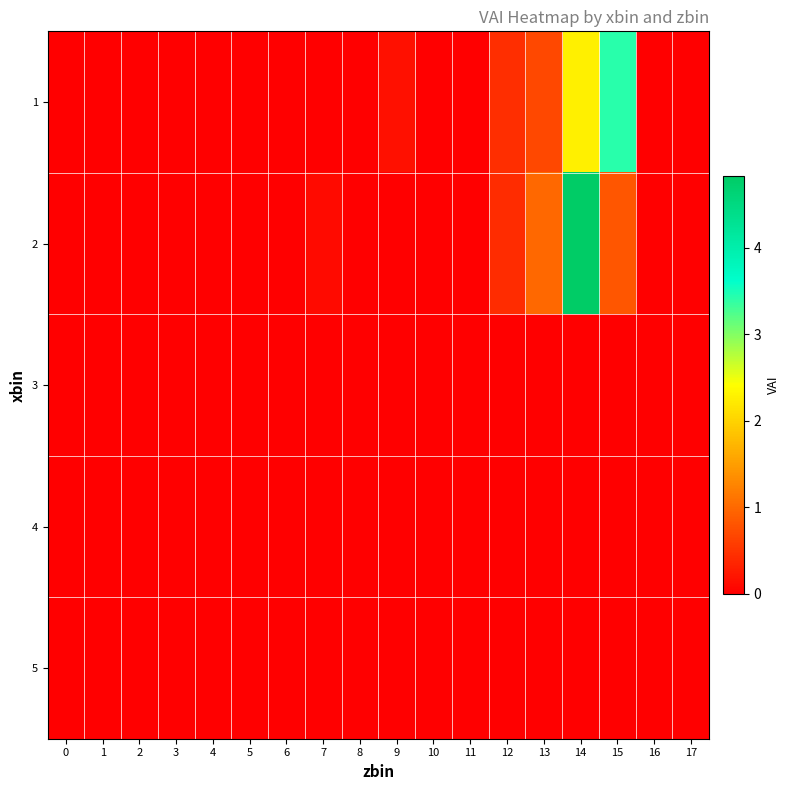

Which series has the widest spread of values?

2